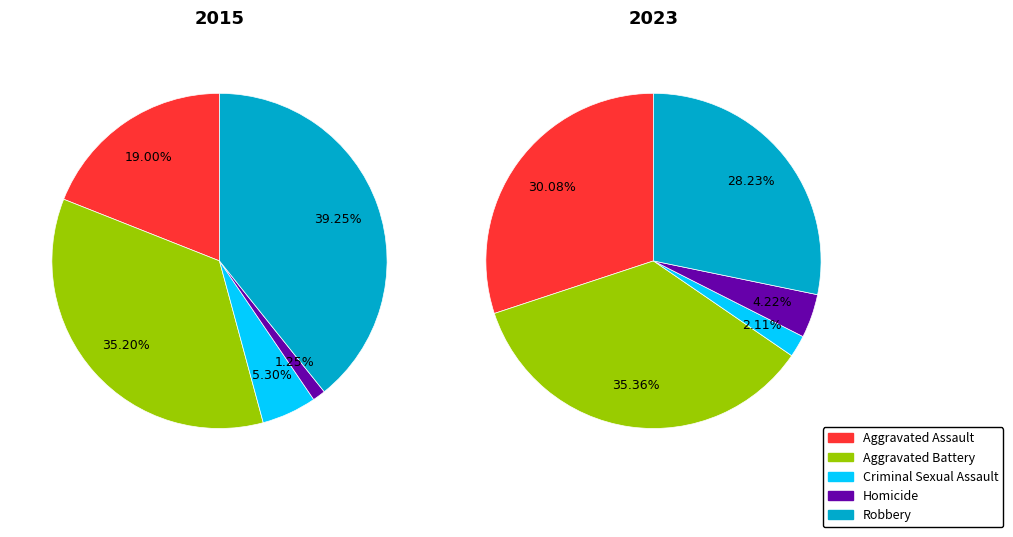

Does any single category account for the majority?

No